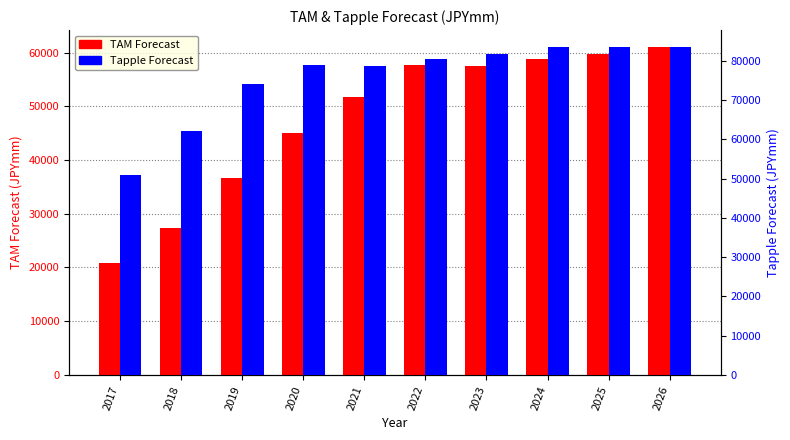

What is the value of the TAM Forecast bar at the 10th from the left?

61132.8